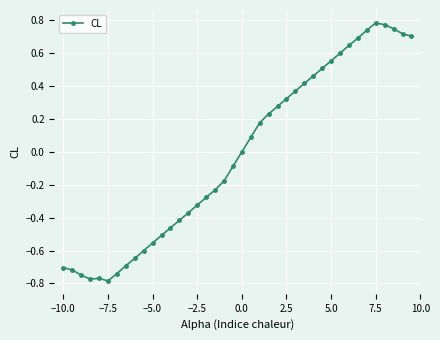

What is the difference between the maximum and minimum values?

1.6